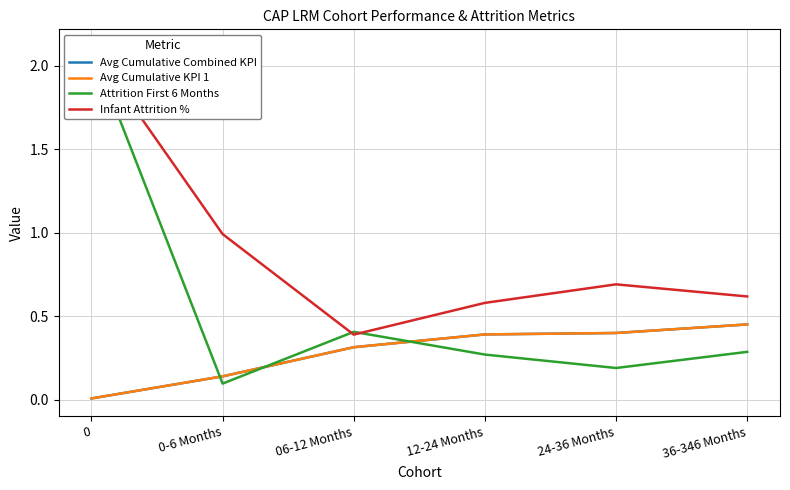

After their last crossing, which series has the higher values: Attrition First 6 Months or Infant Attrition %?

Infant Attrition %